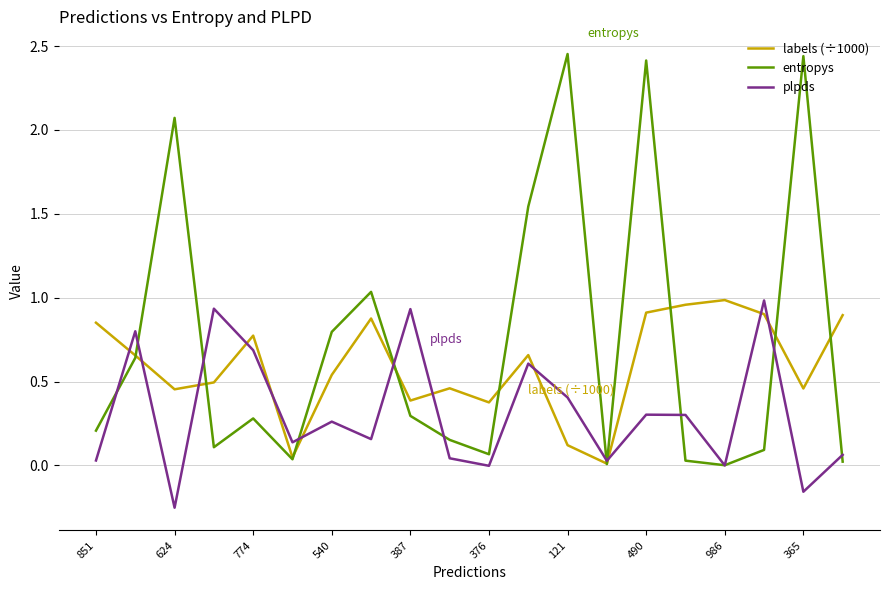

Which series has the largest total across all categories?

entropys